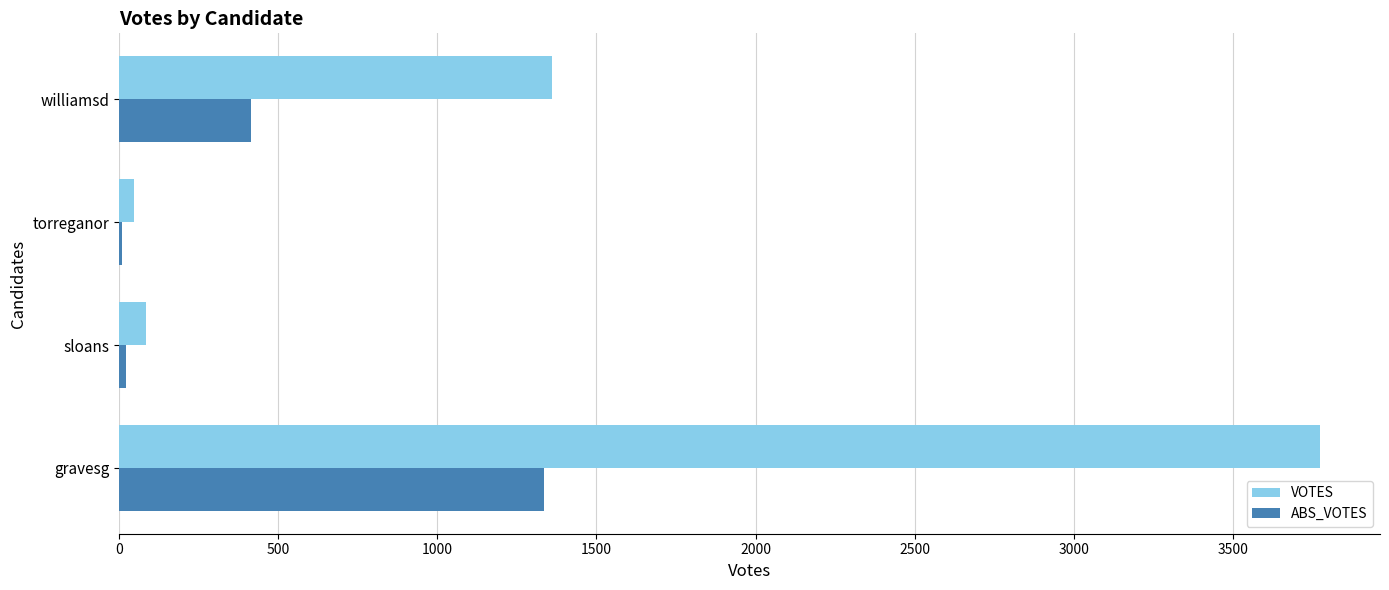

How many categories are shown in the chart?

4